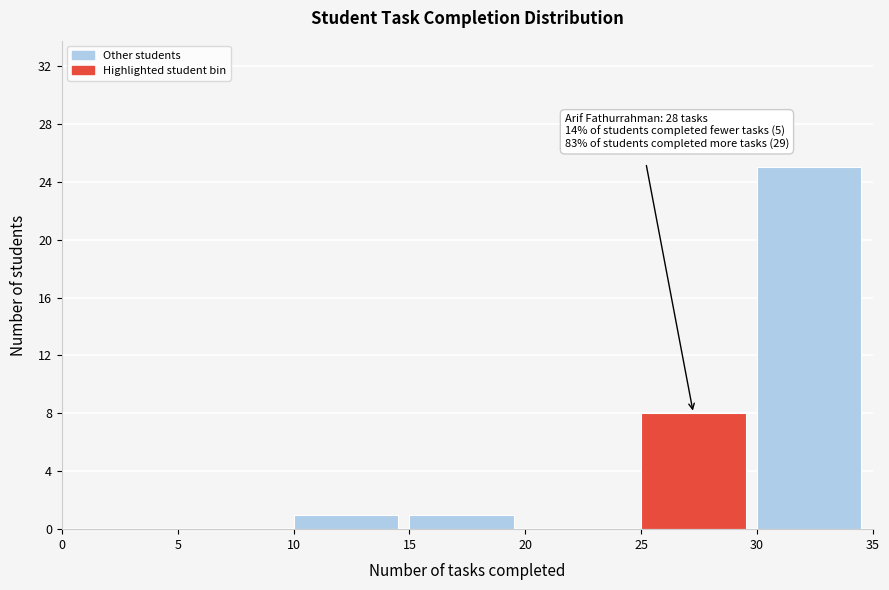

Over which range of the x-axis is the bar tallest?

30 to 35